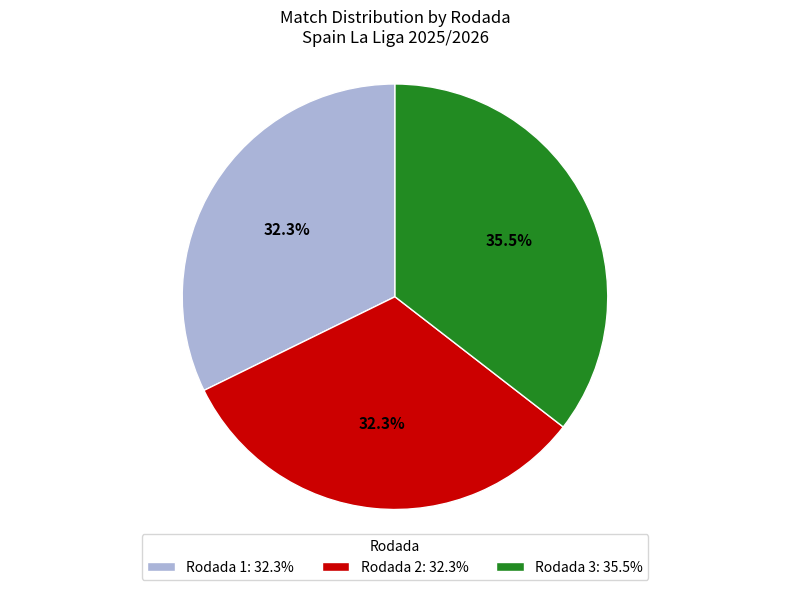

What is the total percentage of Rodada 3 and Rodada 2?

67.7%